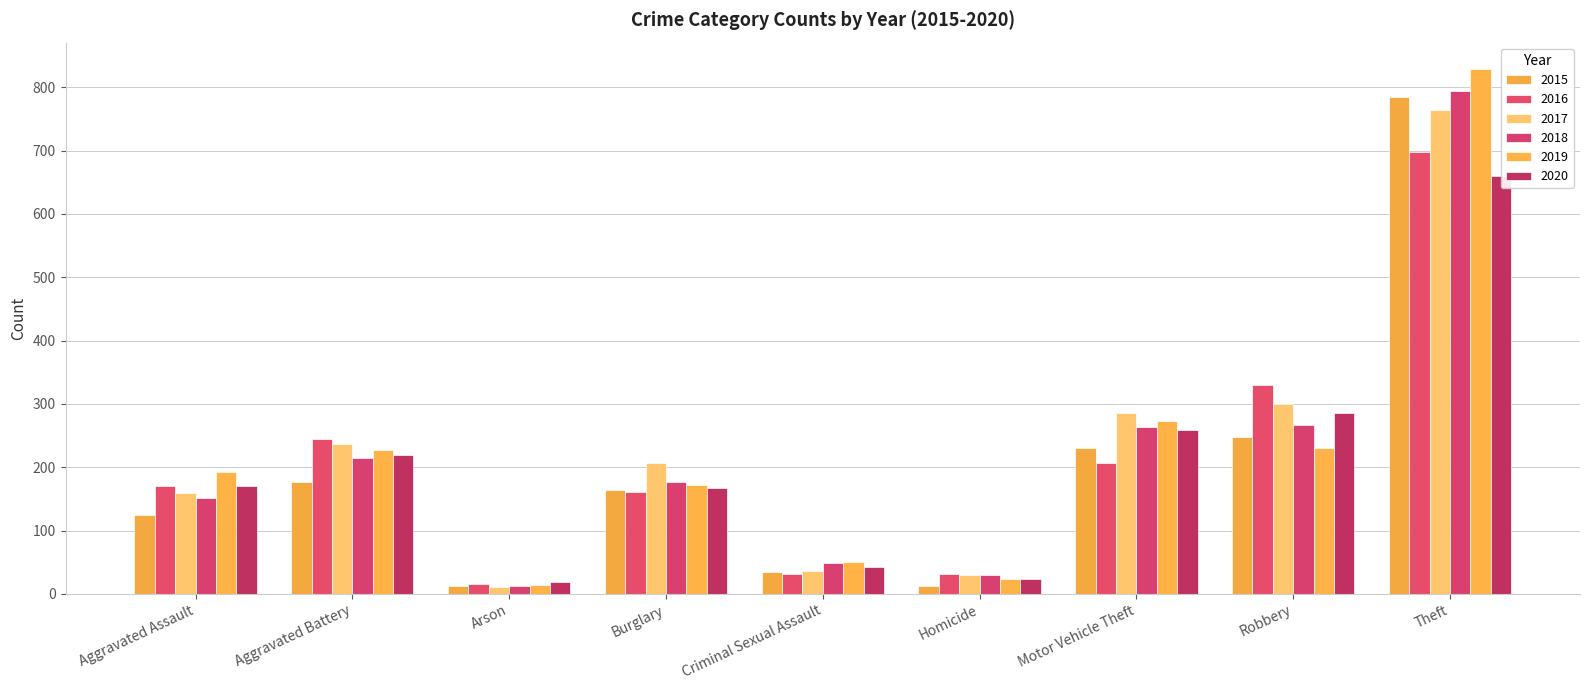

Rank the series by their maximum value, from highest to lowest.

2019, 2018, 2015, 2017, 2016, 2020